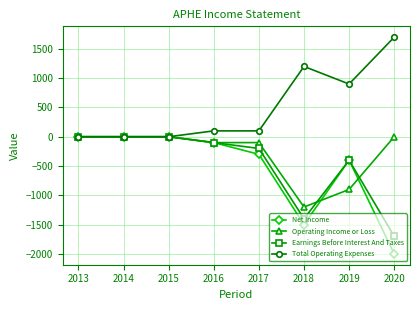

Which series has the widest spread of values?

Net Income